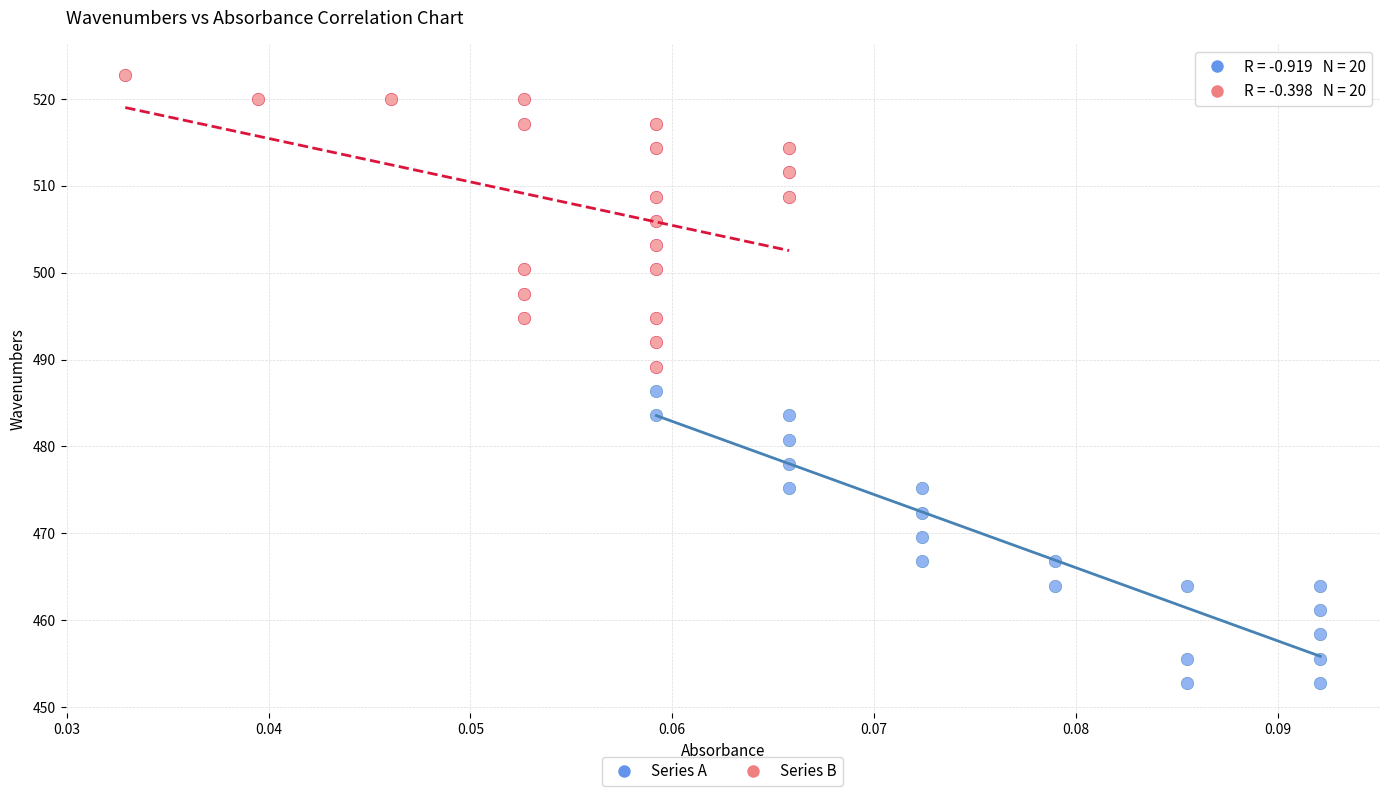

Which series contains the lowest Y value?

Series A